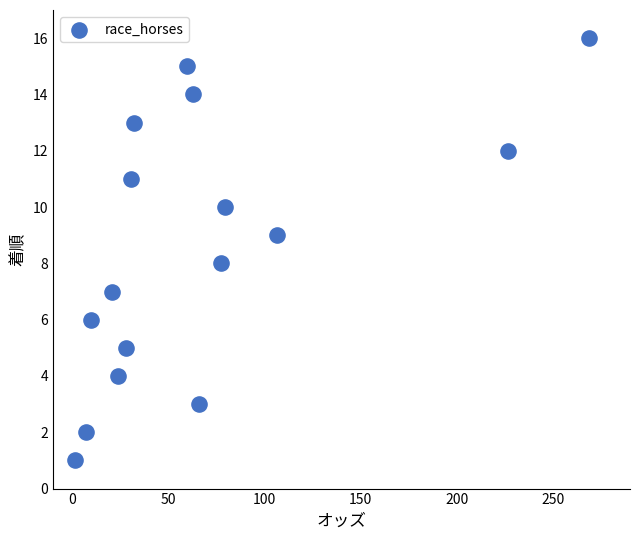

What is the range of Y values (max minus min)?

15